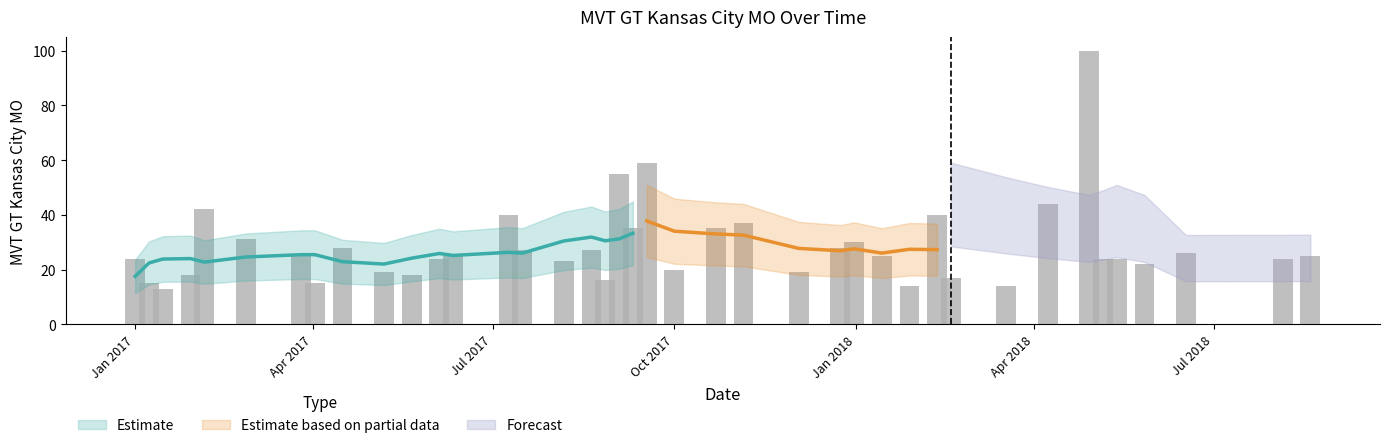

What is the difference between the maximum and minimum values?

87